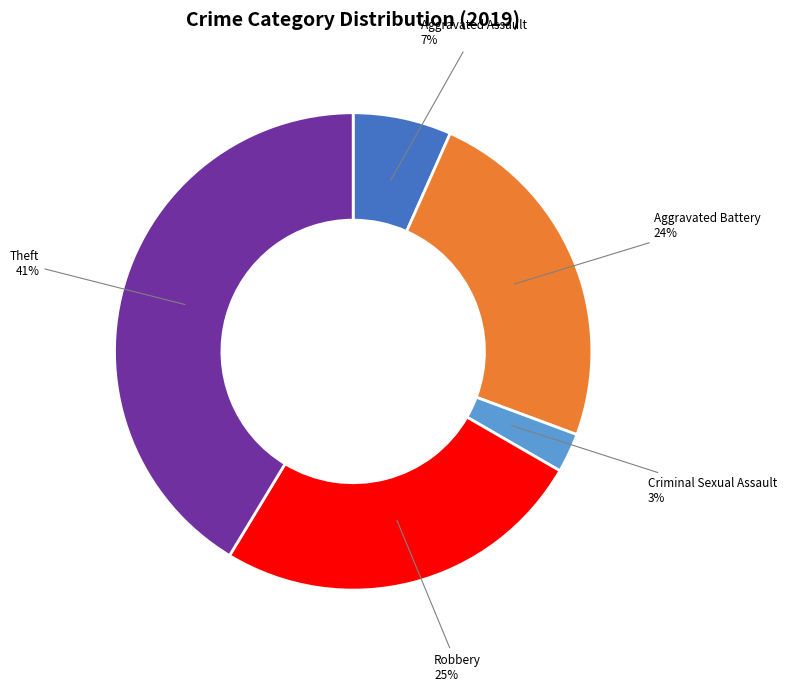

To the nearest percent, what is the combined percentage of Theft and Aggravated Battery?

65%